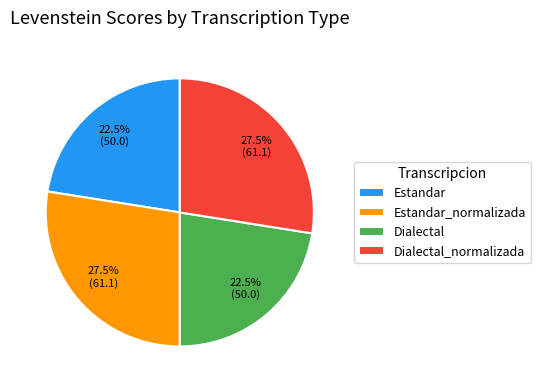

The Estandar_normalizada slice represents 34% of the pie. True or false?

False